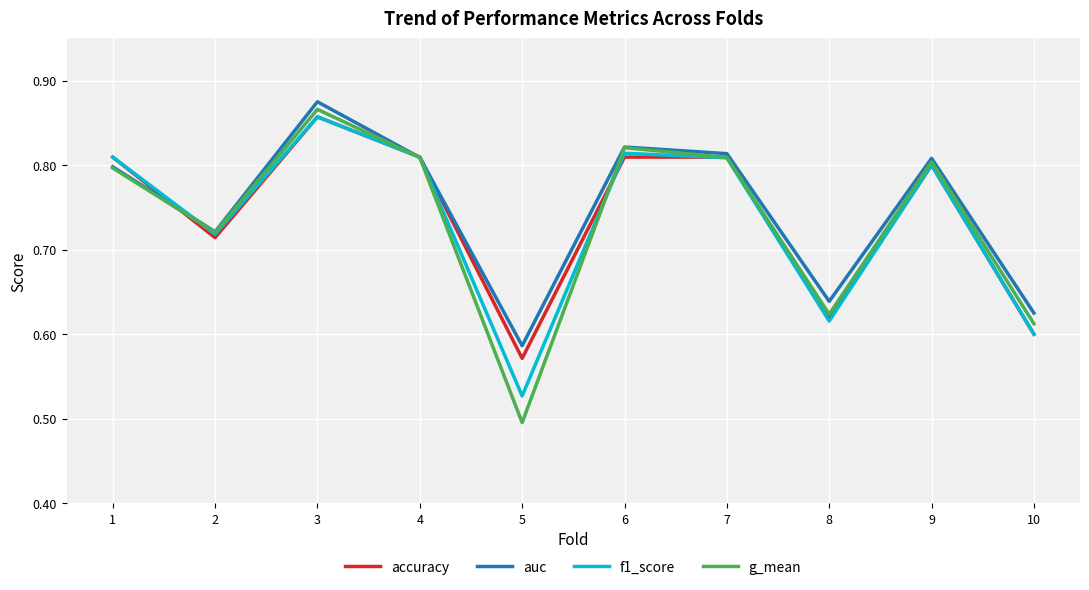

Does the chart have visible grid lines?

Yes